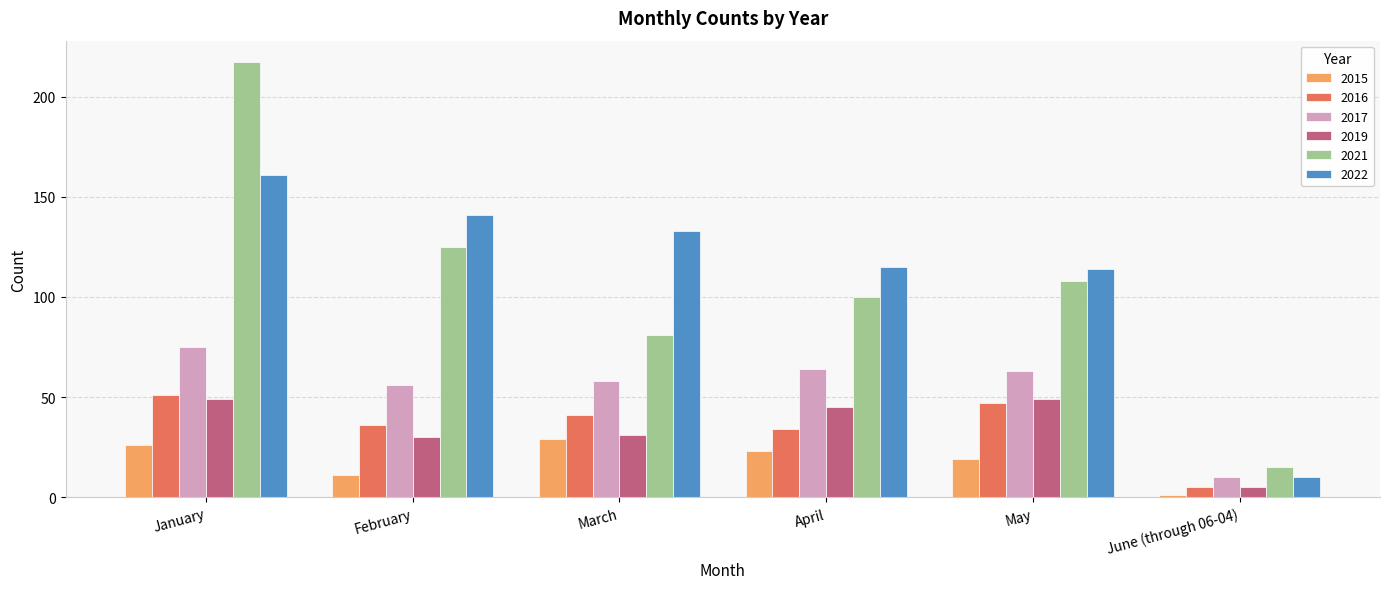

Count the number of data series in this chart.

6